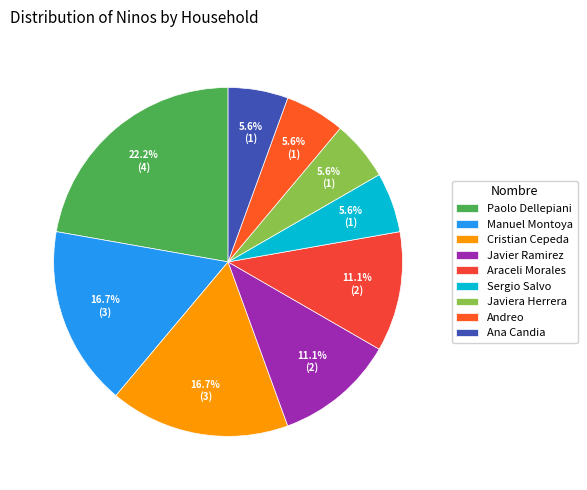

How many segments does this pie chart have?

9